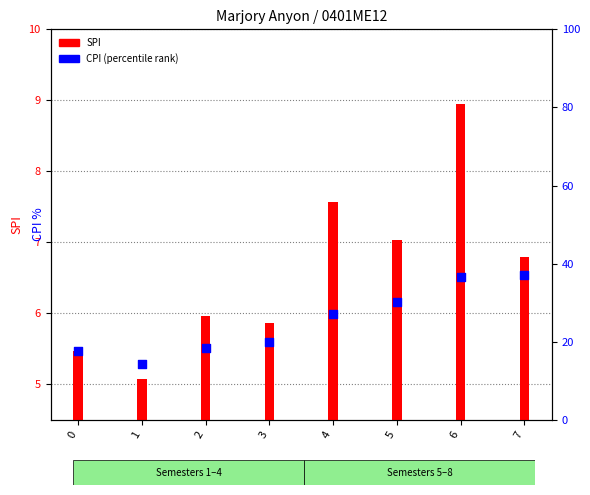

Which series reaches the minimum Y coordinate?

SPI